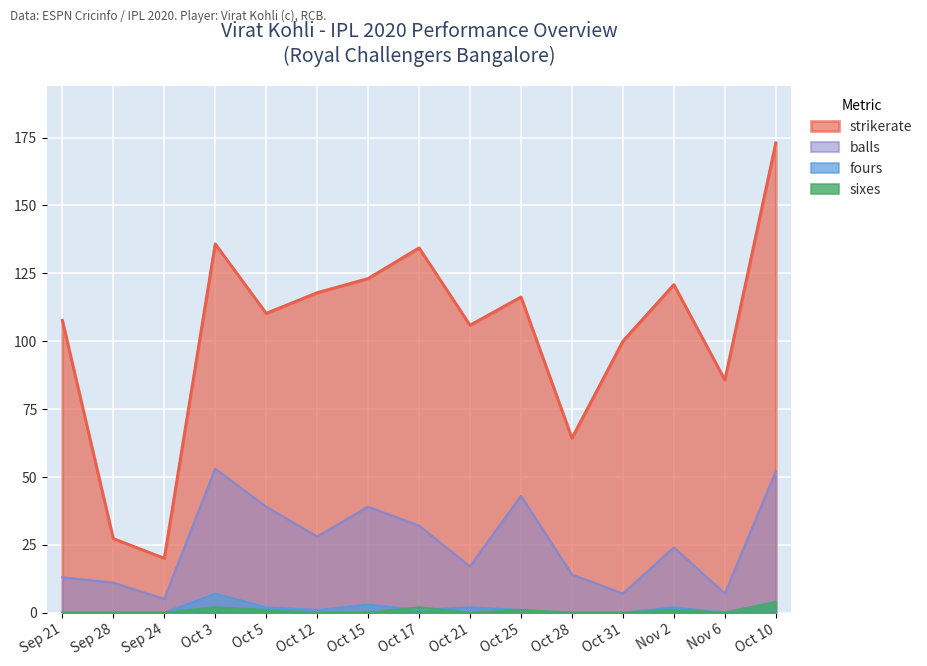

Which series changed the most between Nov 6 and Oct 17?

strikerate